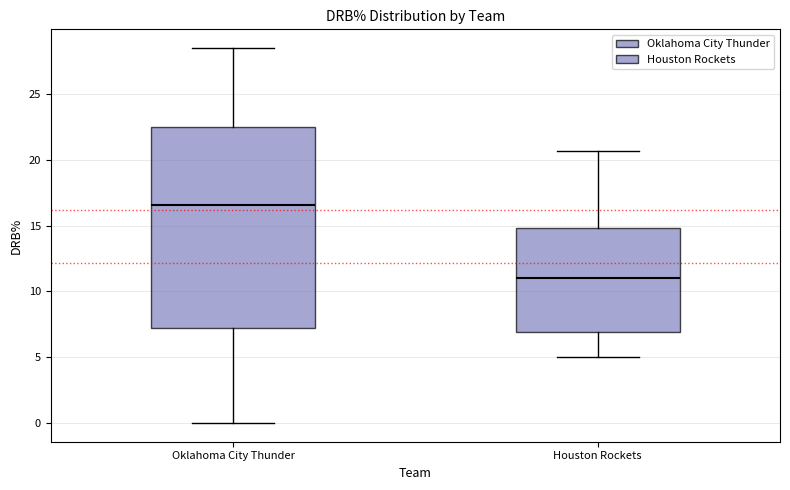

Reading left to right, read every box against the y-axis: the position of its median line, the range the box covers, and the ends of its whiskers. The values are not printed on the chart, so give them approximately, as read against the axis.

Oklahoma City Thunder: median 16.5, box 7.0 to 22.5, whiskers 0.0 to 28.5
Houston Rockets: median 11.0, box 7.0 to 15.0, whiskers 5.0 to 20.5